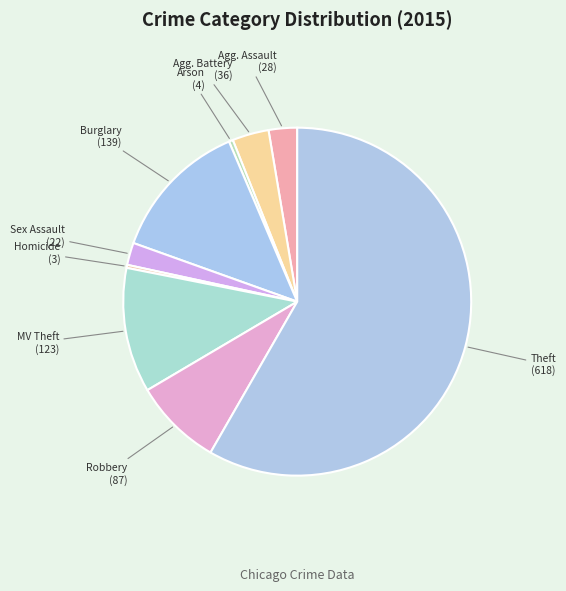

Count the number of slices in the pie.

9